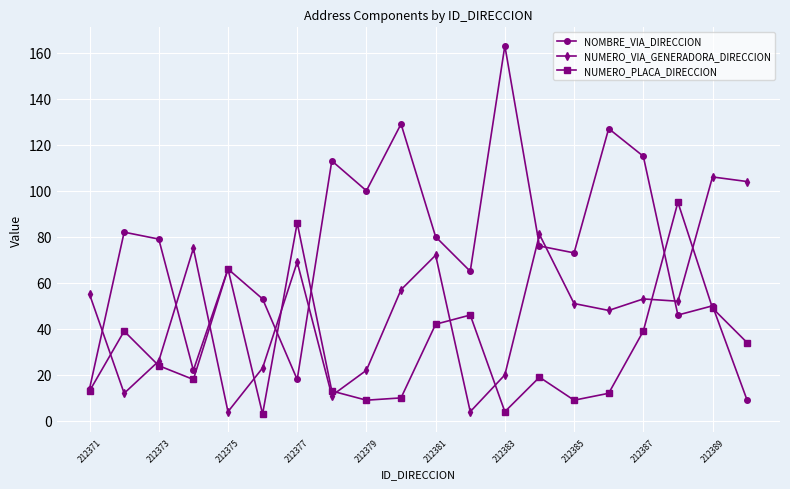

True or false: NUMERO_PLACA_DIRECCION has more than 2 interior local peaks.

True